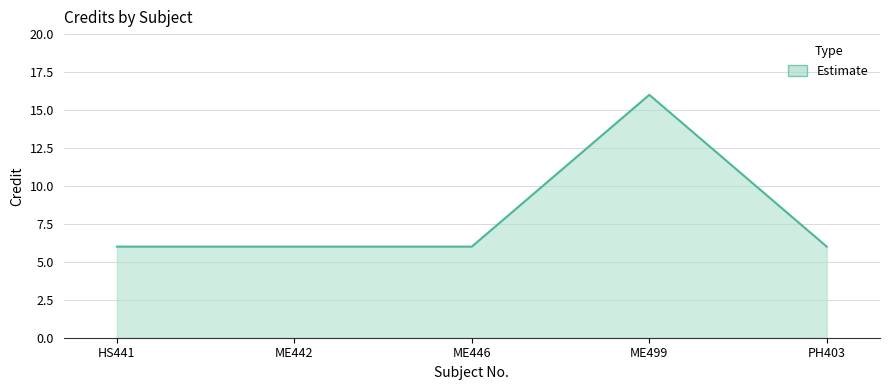

True or false: there are more than 2 points higher than both neighbors.

False